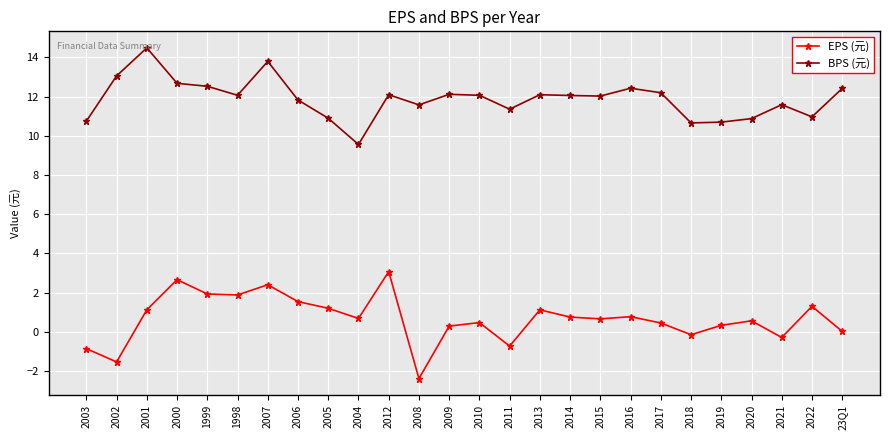

At which category does the chart reach its minimum across all series?

2008